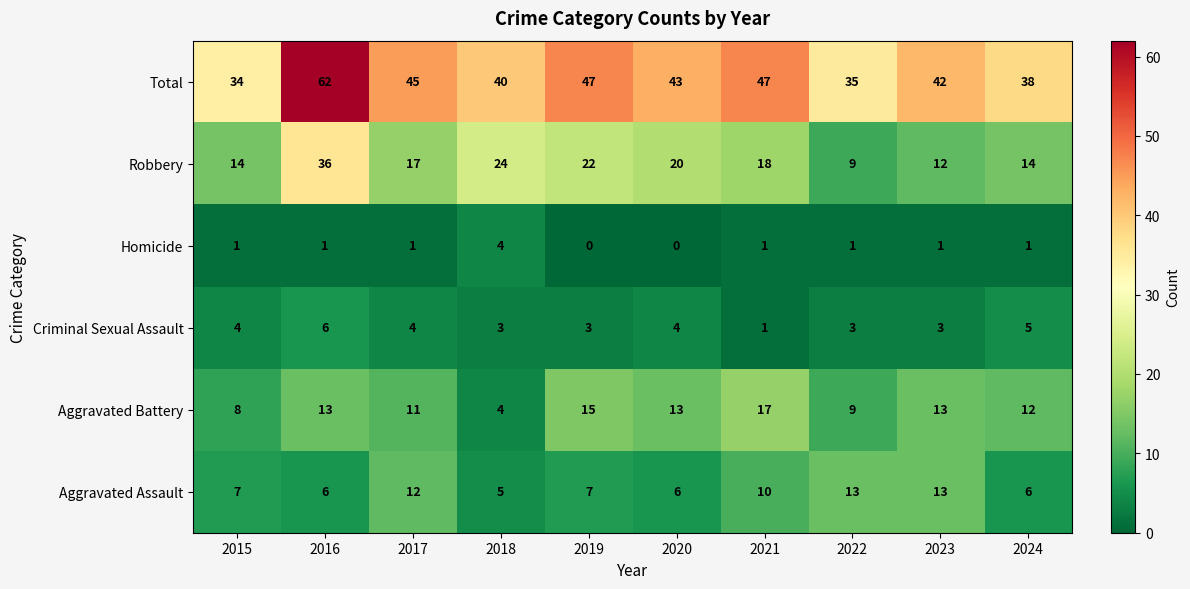

Where does the Total series first go above 43?

2016